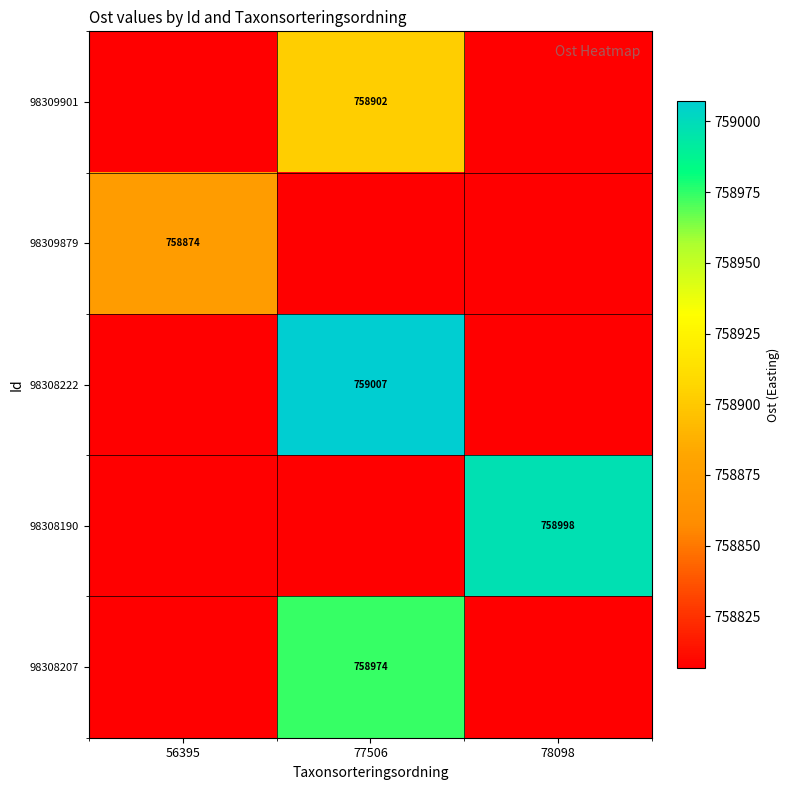

How many series are shown in this chart?

5